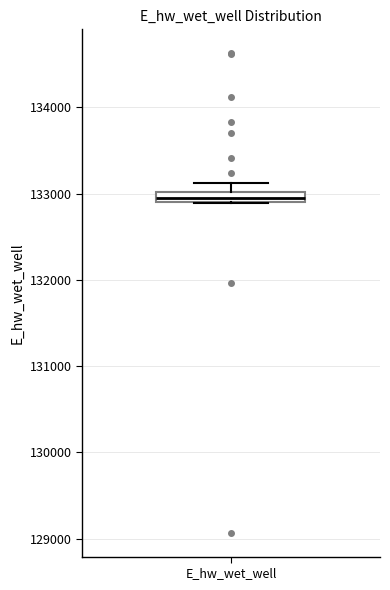

Where is the lower edge of the box for E_hw_wet_well on the y-axis? The values are not printed on the chart, so give them approximately, as read against the axis.

132900